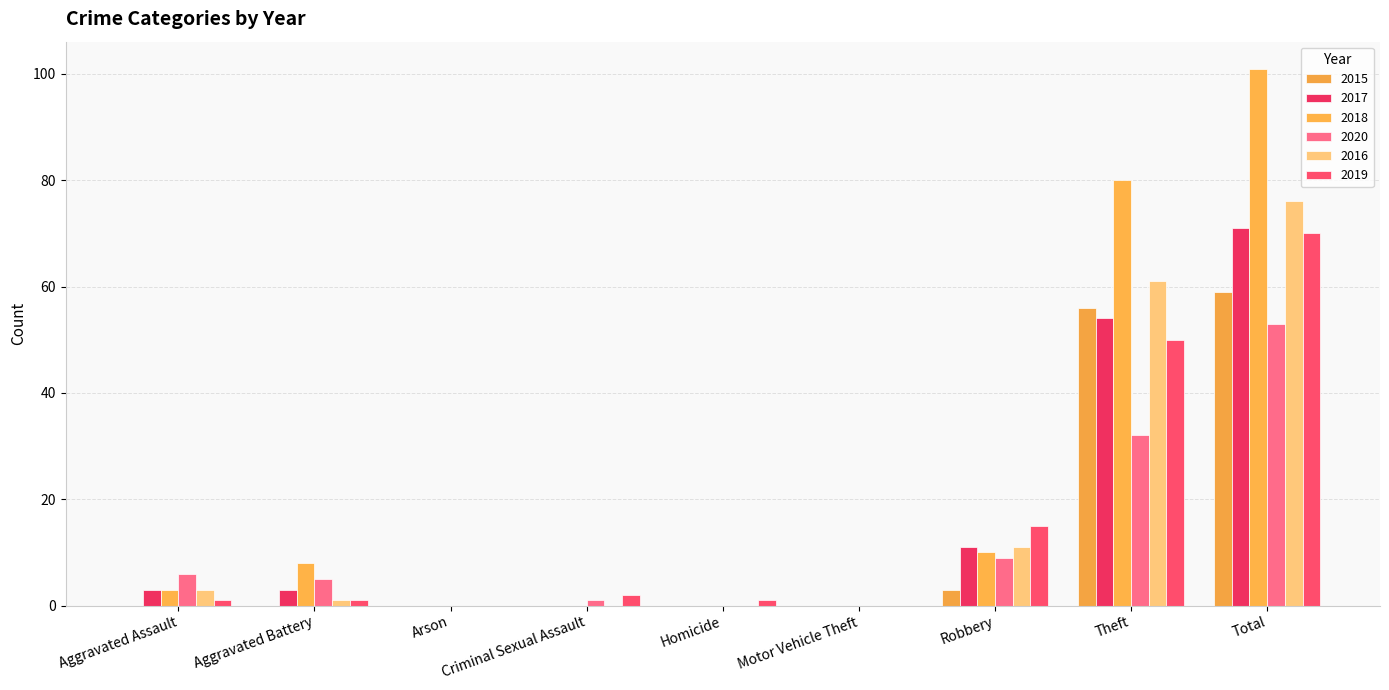

List the series in order of their peak value, highest first.

2018, 2016, 2017, 2019, 2015, 2020